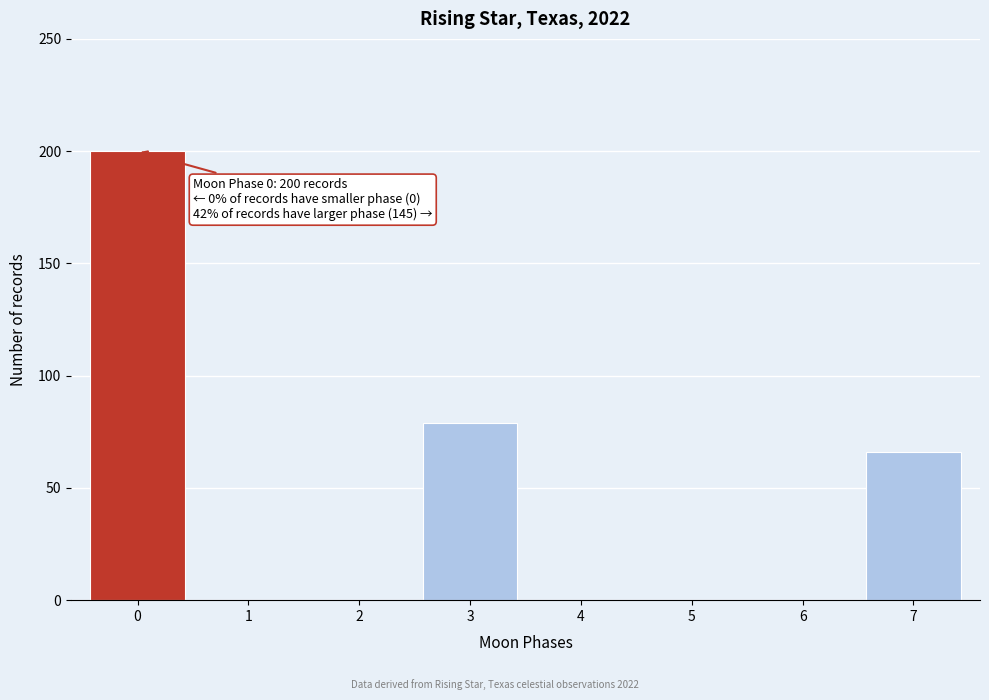

Reading left to right, list all the values displayed in this chart.

0=200	1=0	2=0	3=79	4=0	5=0	6=0	7=66